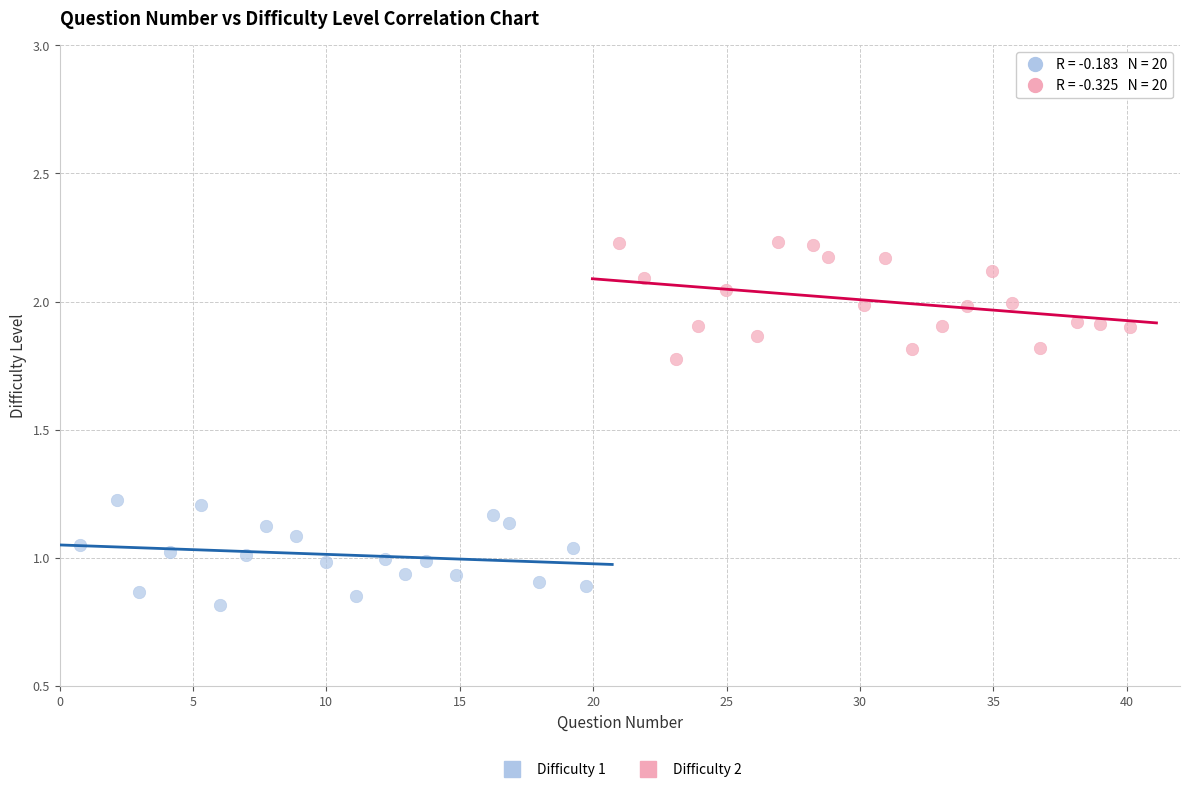

Which series reaches the maximum Y coordinate?

Difficulty 2